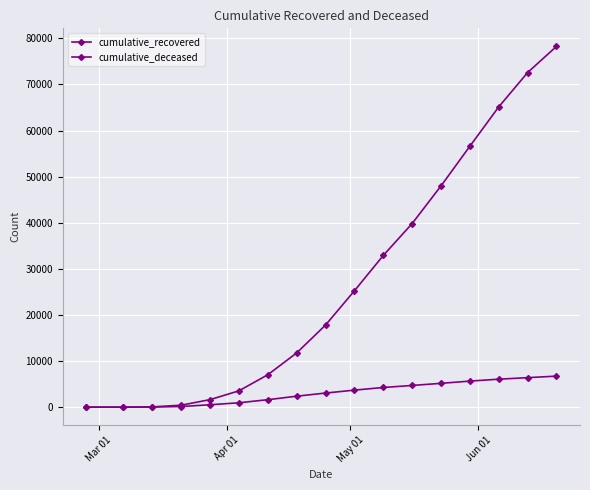

What is the value of the cumulative_recovered point at the 14th from the left?

56594